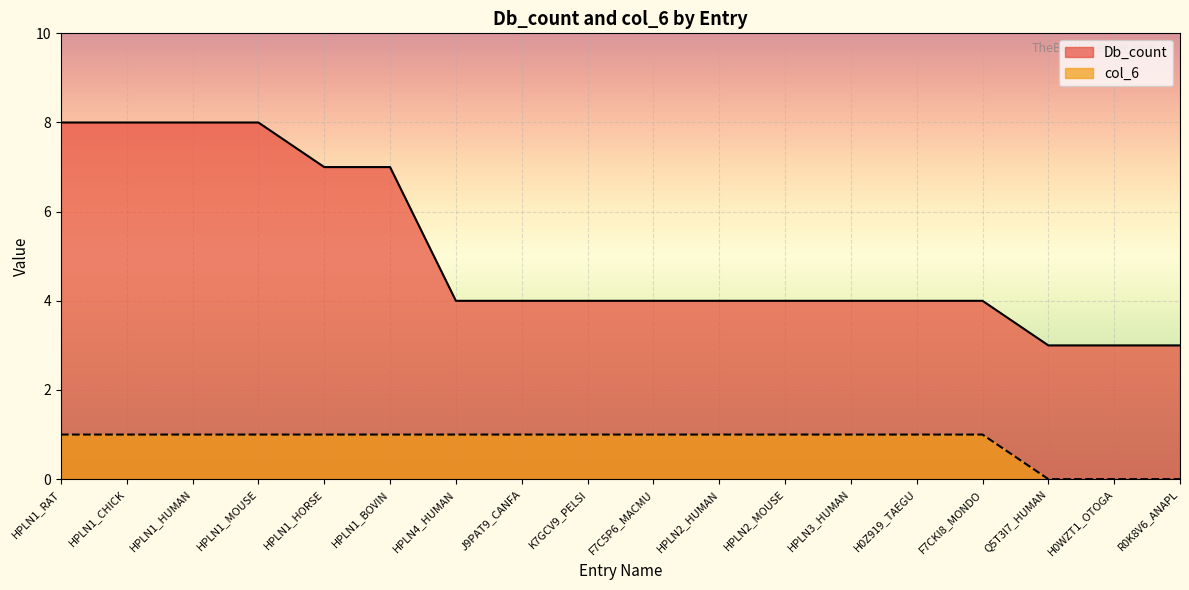

How many lines are shown in the chart?

2